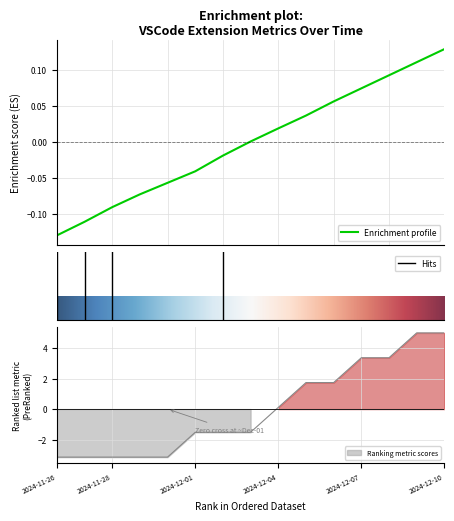

Does the chart display data point markers on the line(s)?

No